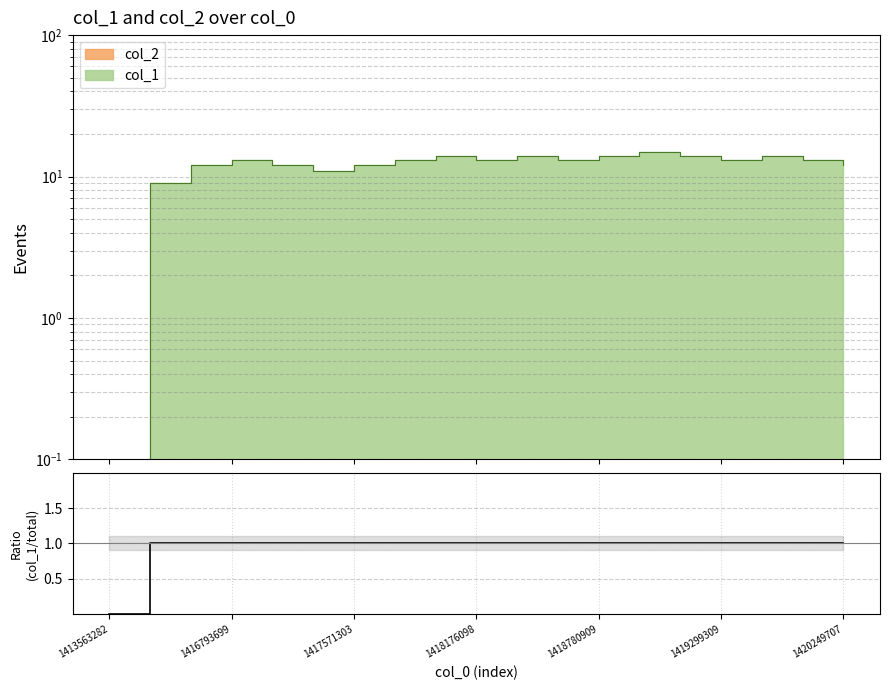

What is the average value?

1